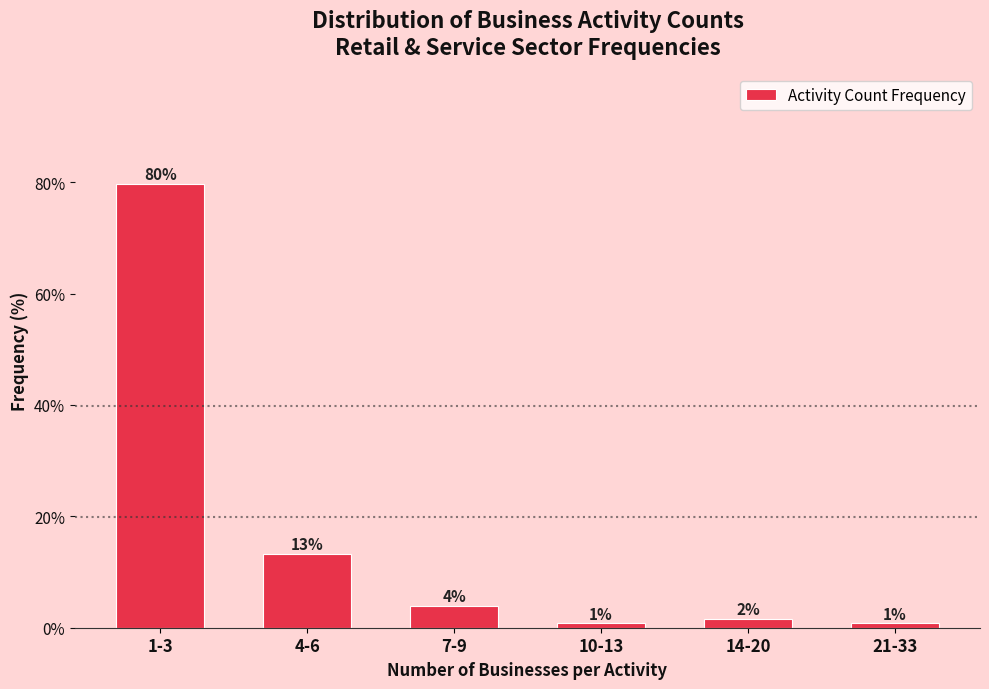

How many bars are there in total?

6